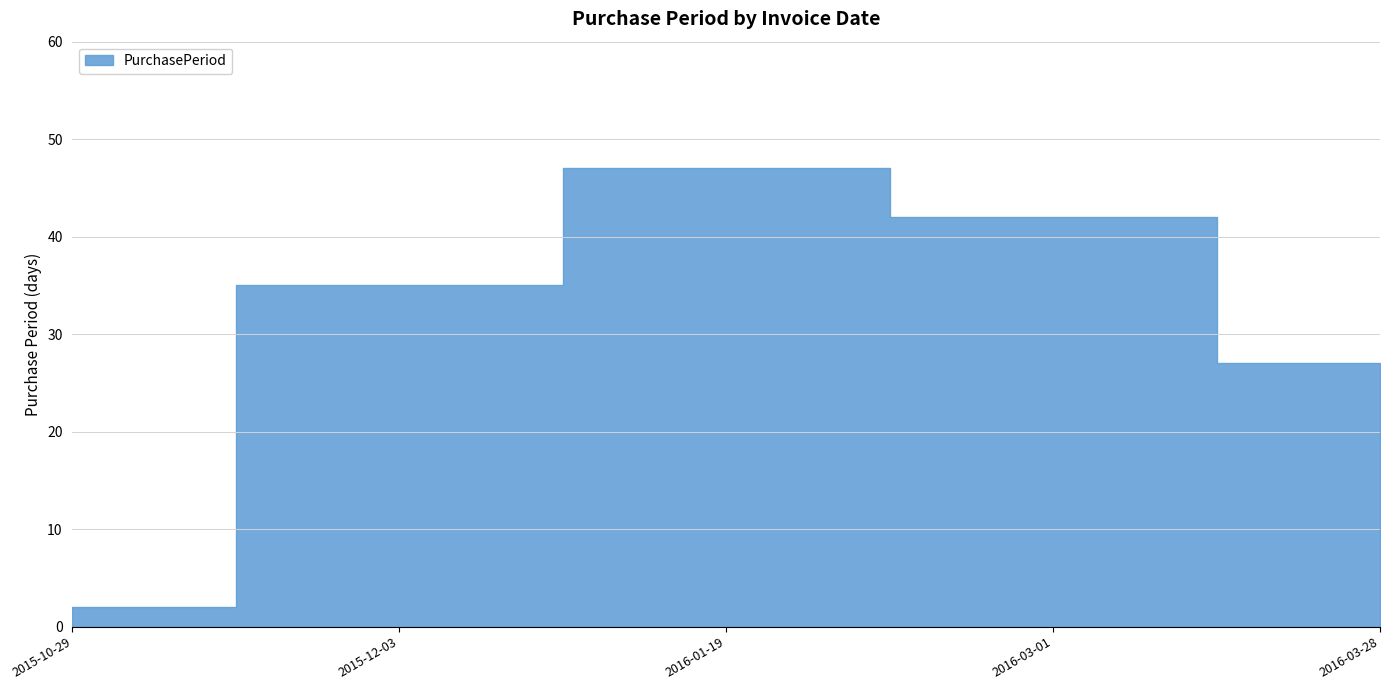

Rank the categories by value from lowest to highest.

2015-10-29, 2016-03-28, 2015-12-03, 2016-03-01, 2016-01-19